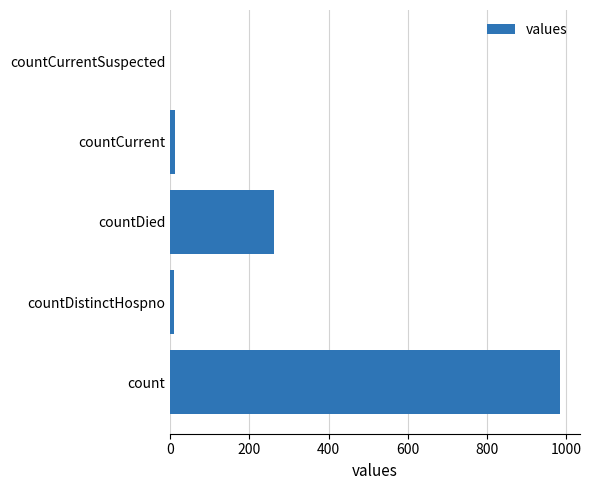

Which has a higher value, count or countDied?

count